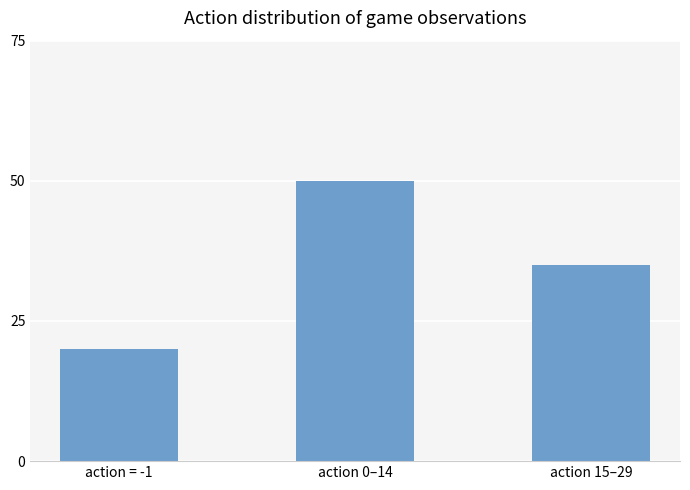

What is the average value?

35